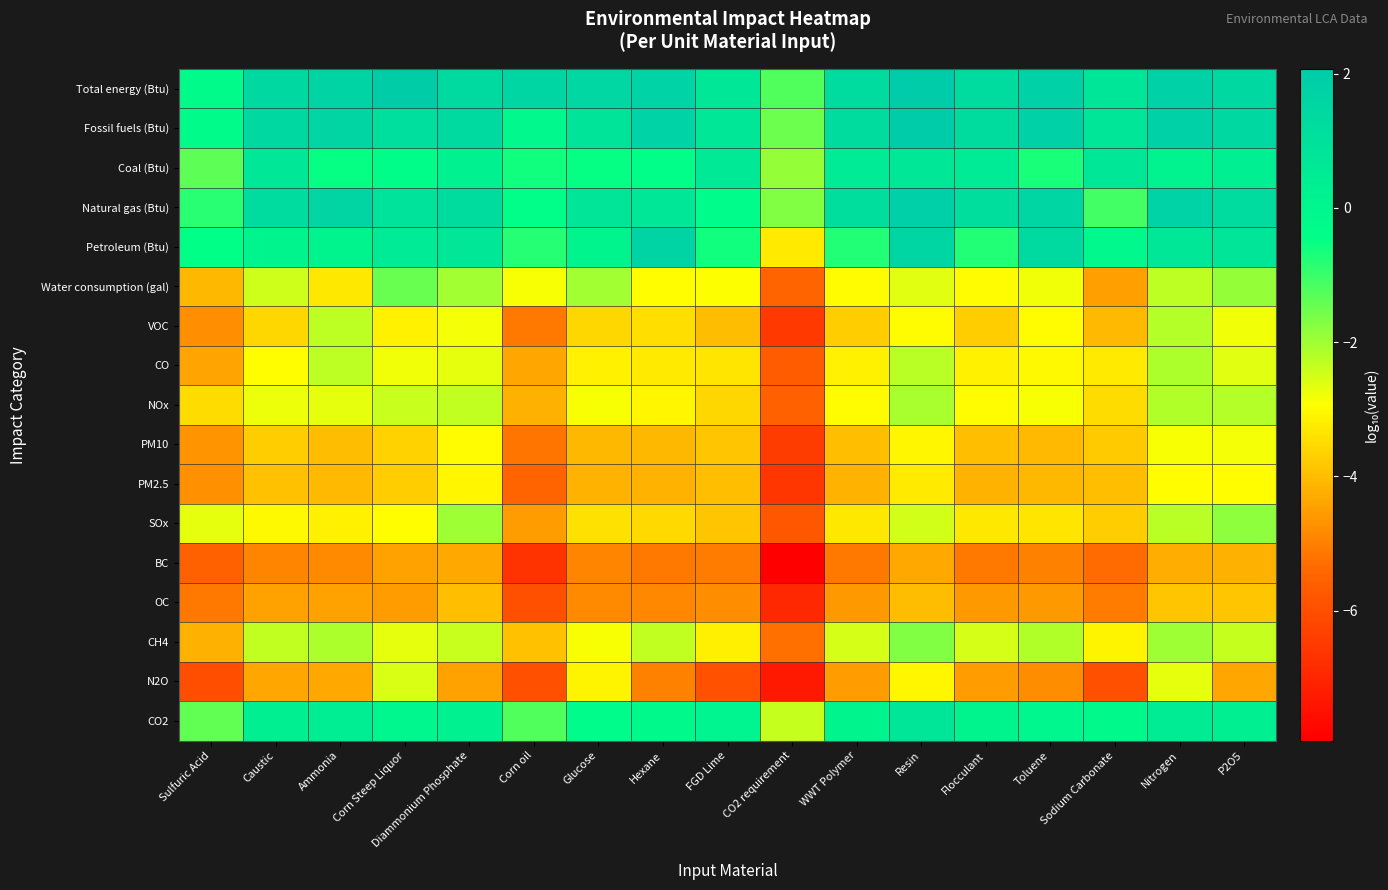

What is the total value across all series at Toluene?

-34.0